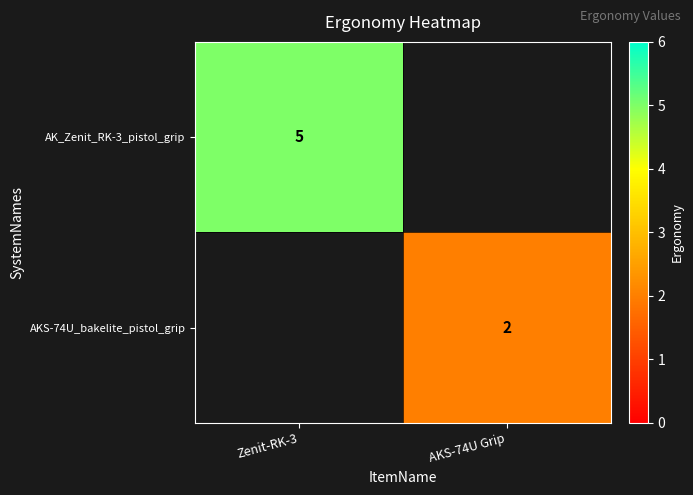

The value of AK_Zenit_RK-3_pistol_grip at Zenit-RK-3 is 5. True or false?

True